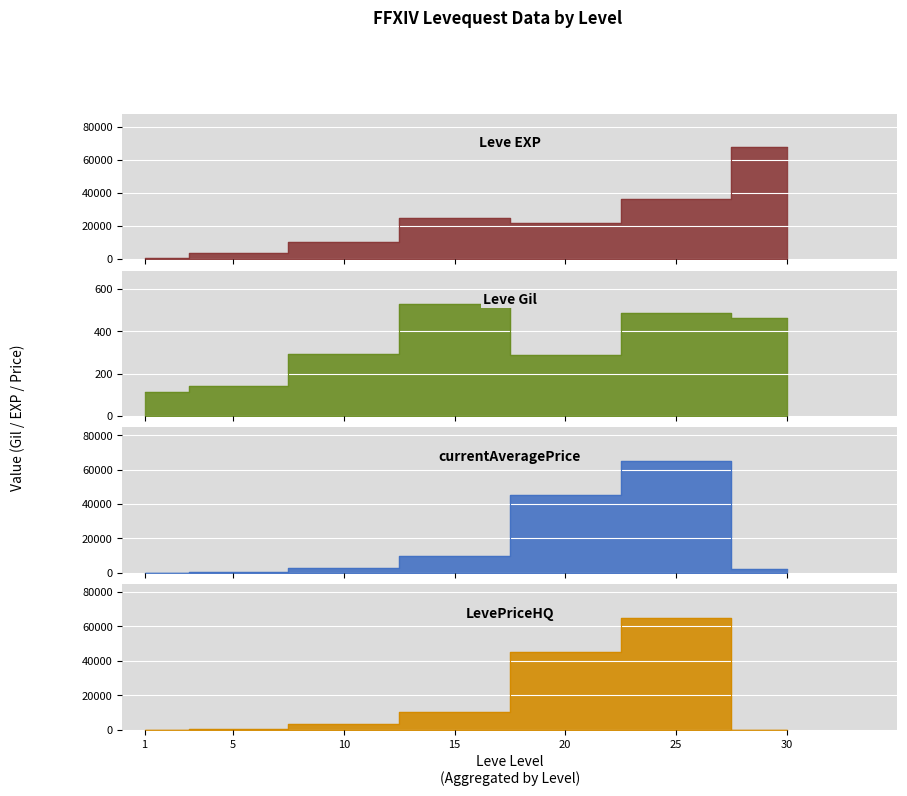

Where is the first local maximum for currentAveragePrice?

25